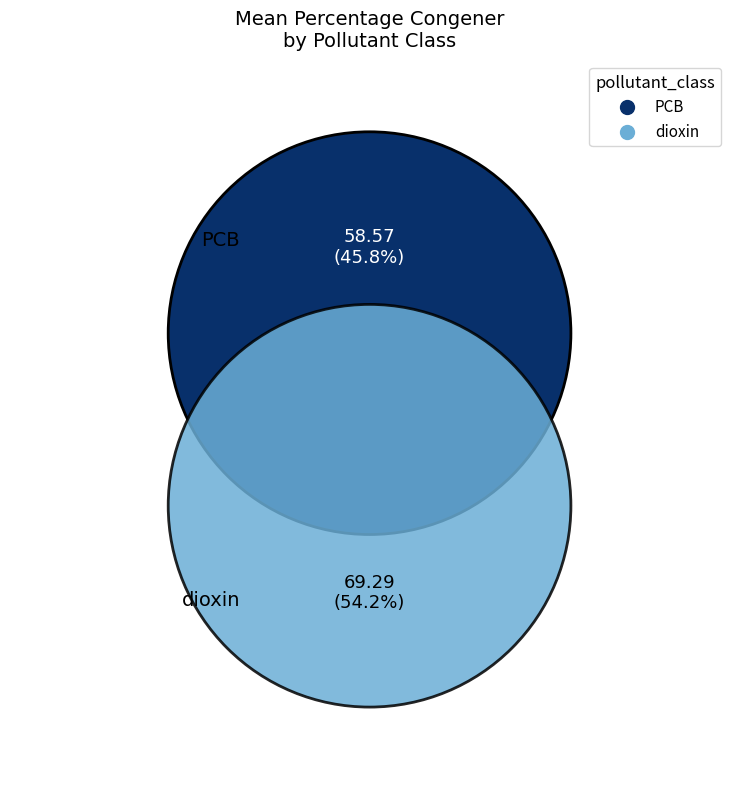

What percentage is the PCB slice, to the nearest percent?

46%